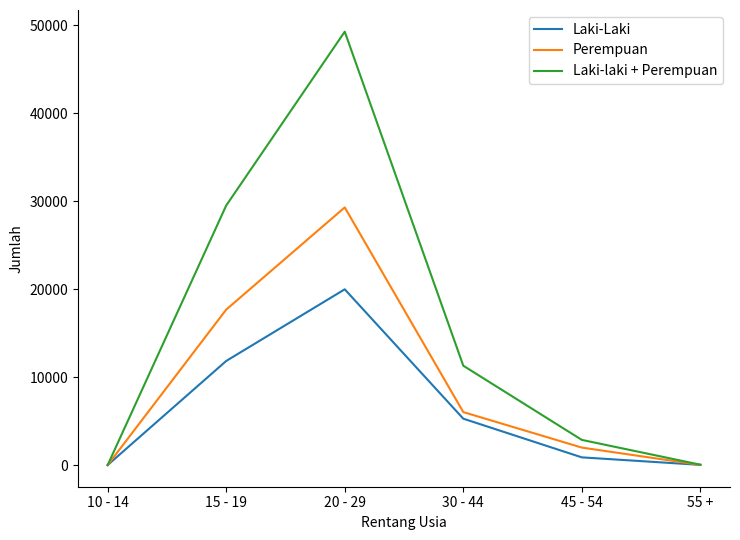

Where is the first local maximum for Laki-Laki?

20 - 29